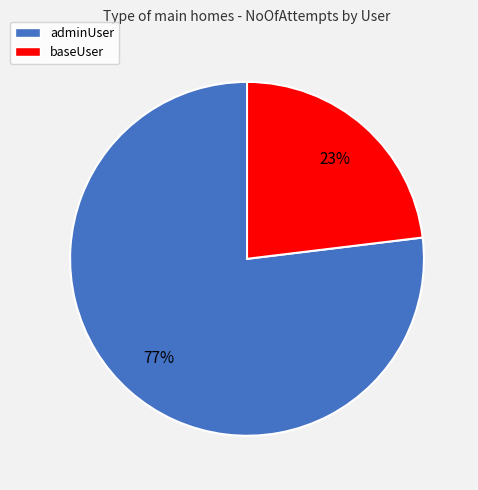

Which has a higher value, adminUser or baseUser?

adminUser